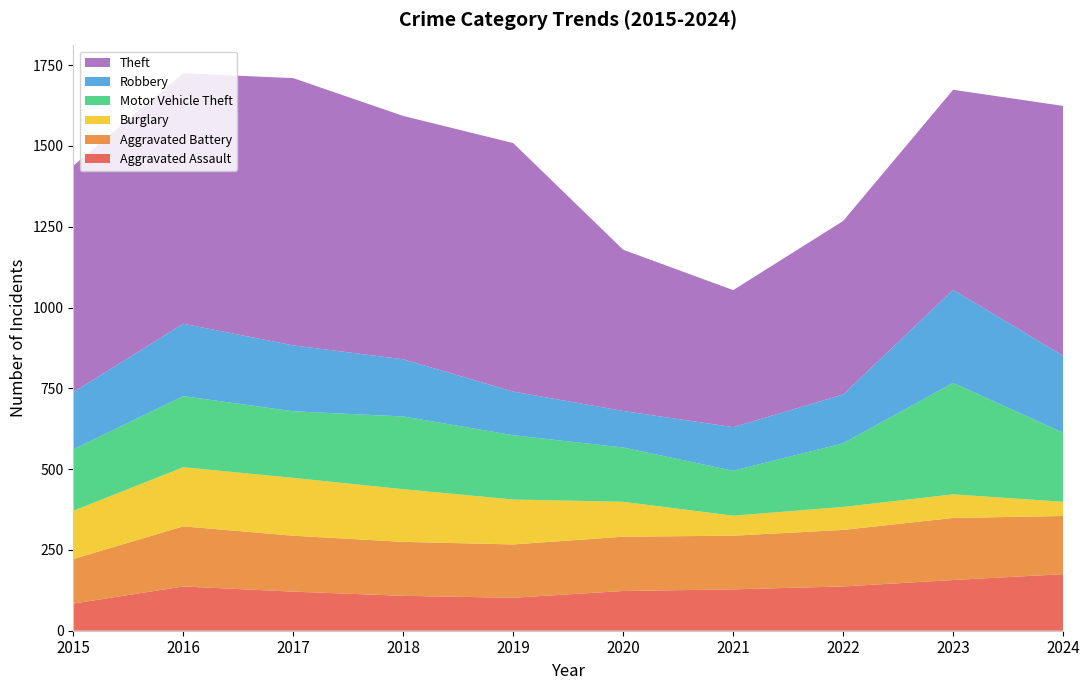

The Aggravated Assault series shows 60.5 at 2017. True or false?

True